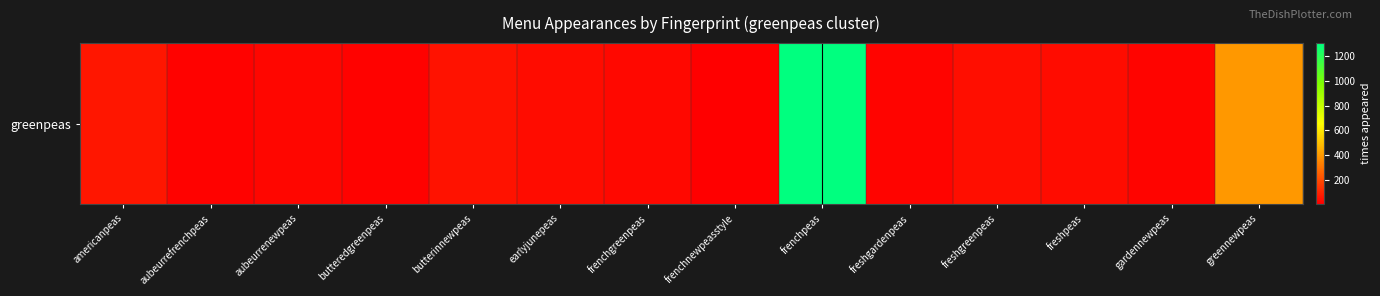

Which category has the highest value across all series?

frenchpeas